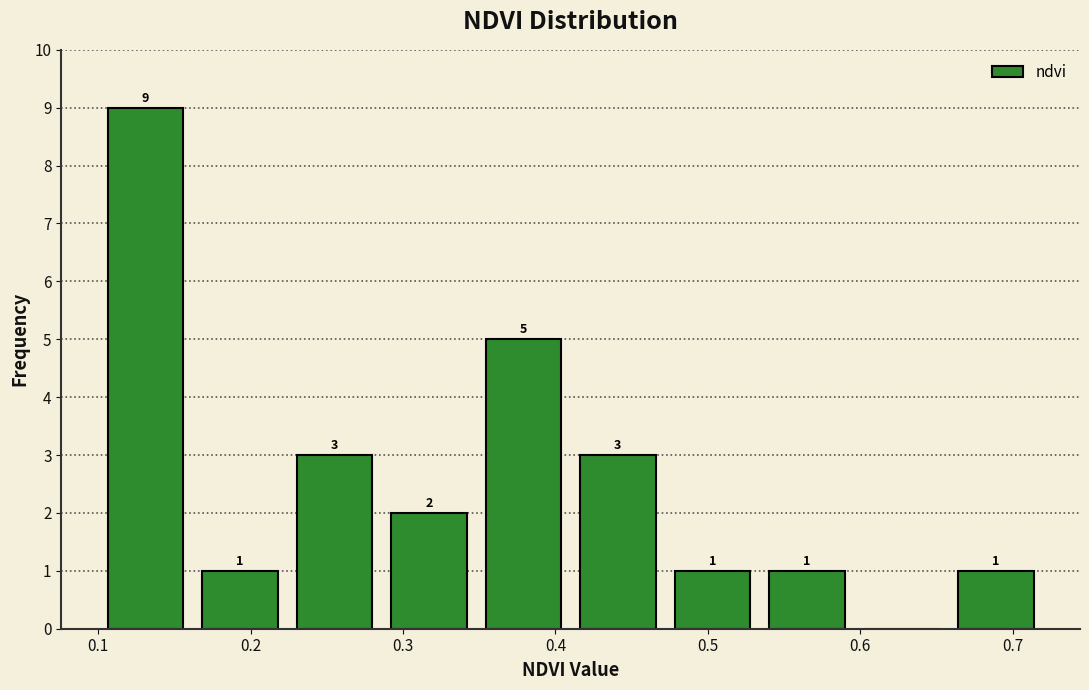

Which range on the x-axis has the tallest bar?

0.100 to 0.162